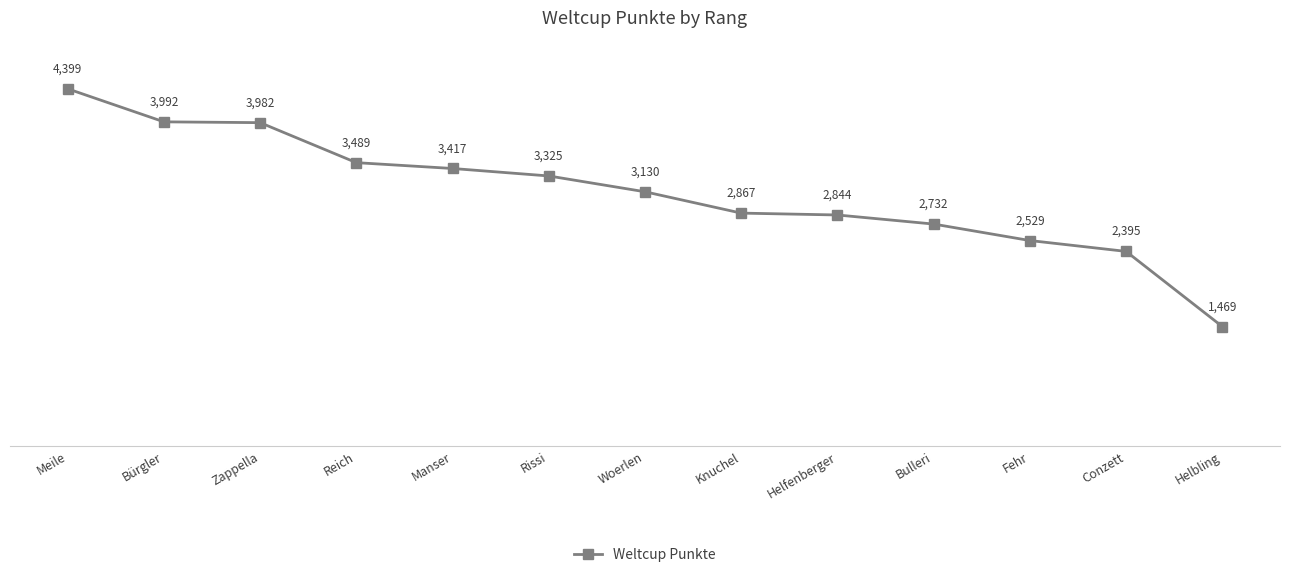

At which category does the chart reach its minimum across all series?

Helbling